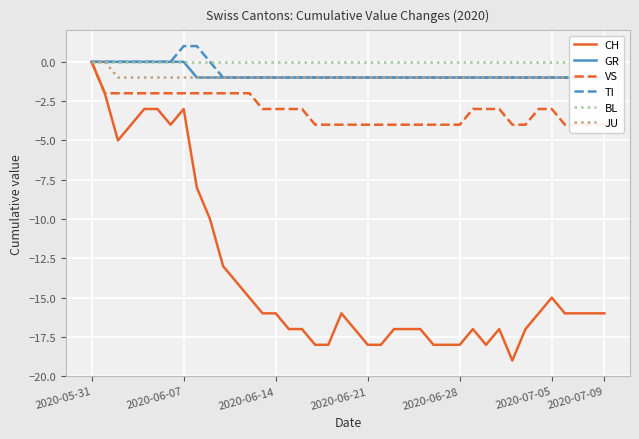

Which category has the highest value in the CH series?

2020-05-31